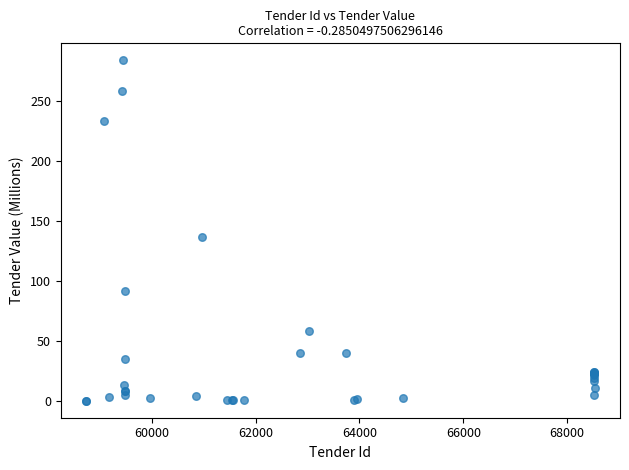

What Y value in the scatter plot is closest to 142?

136.3